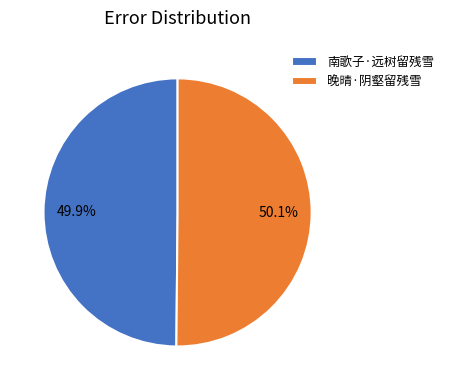

The 南歌子·远树留残雪 slice represents 50% of the pie. True or false?

True